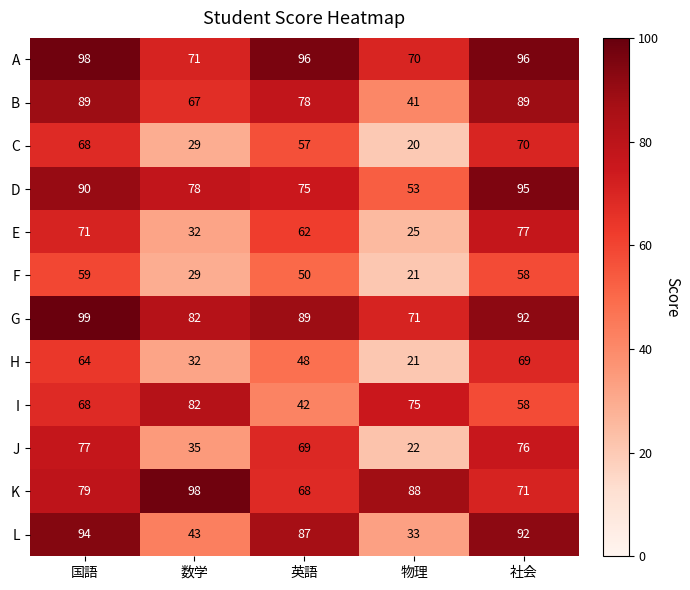

Where does the E series first go above 62?

国語